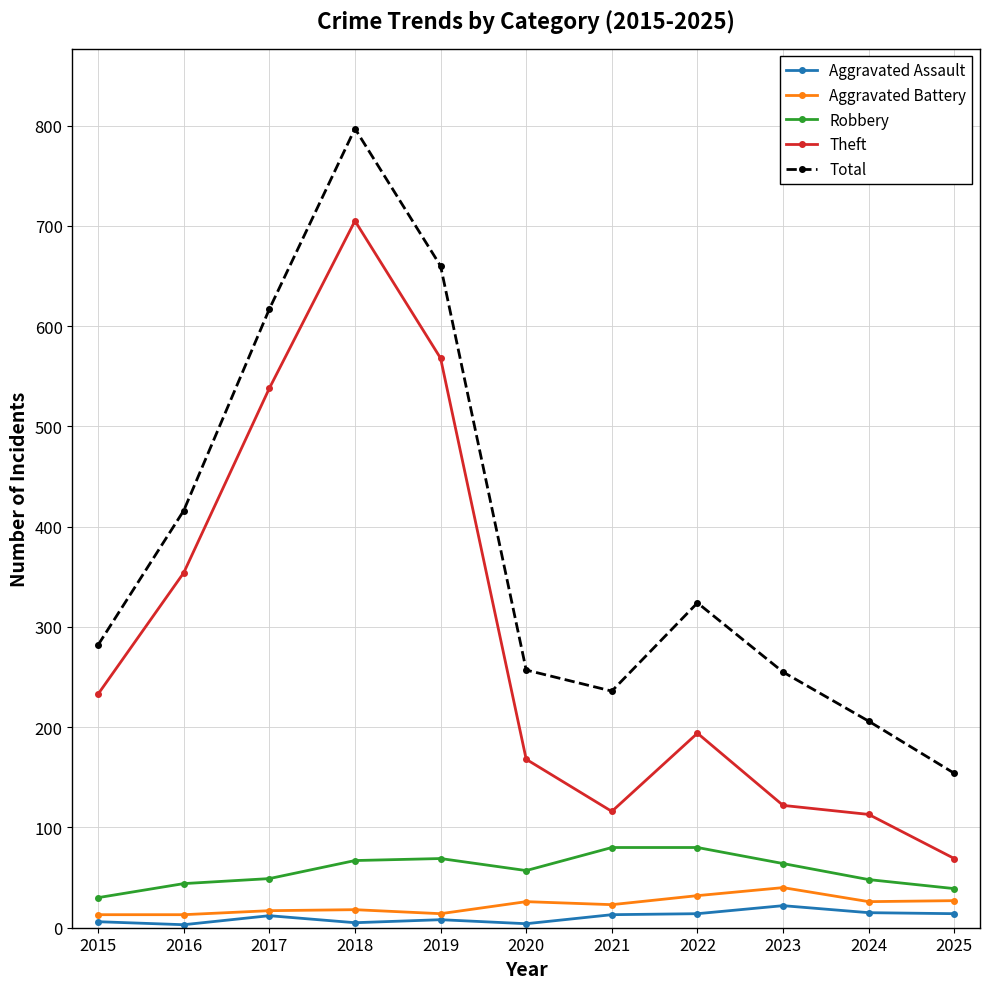

What is the value of the Aggravated Assault point at the 4th from the left?

5